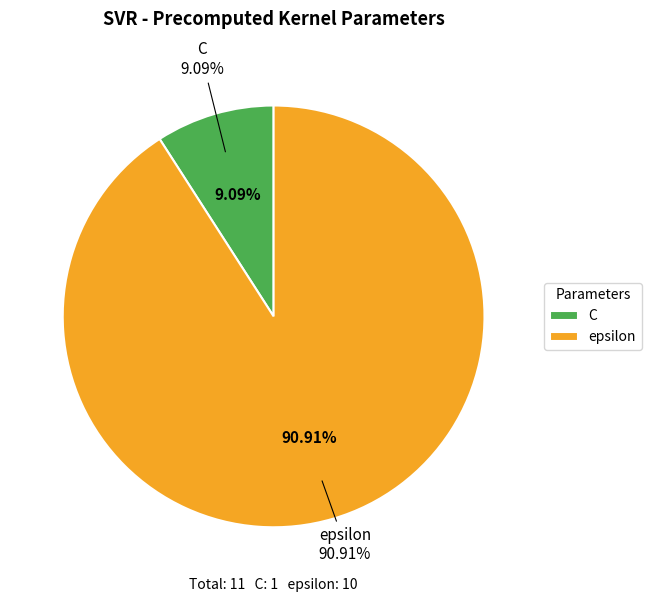

To the nearest percent, what is the average slice percentage?

50%